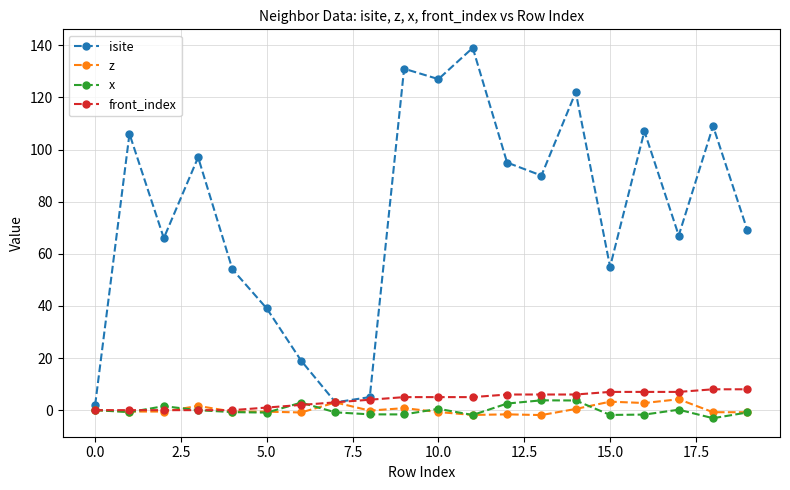

What is the difference between the second highest and second lowest values in the isite series?

128.0